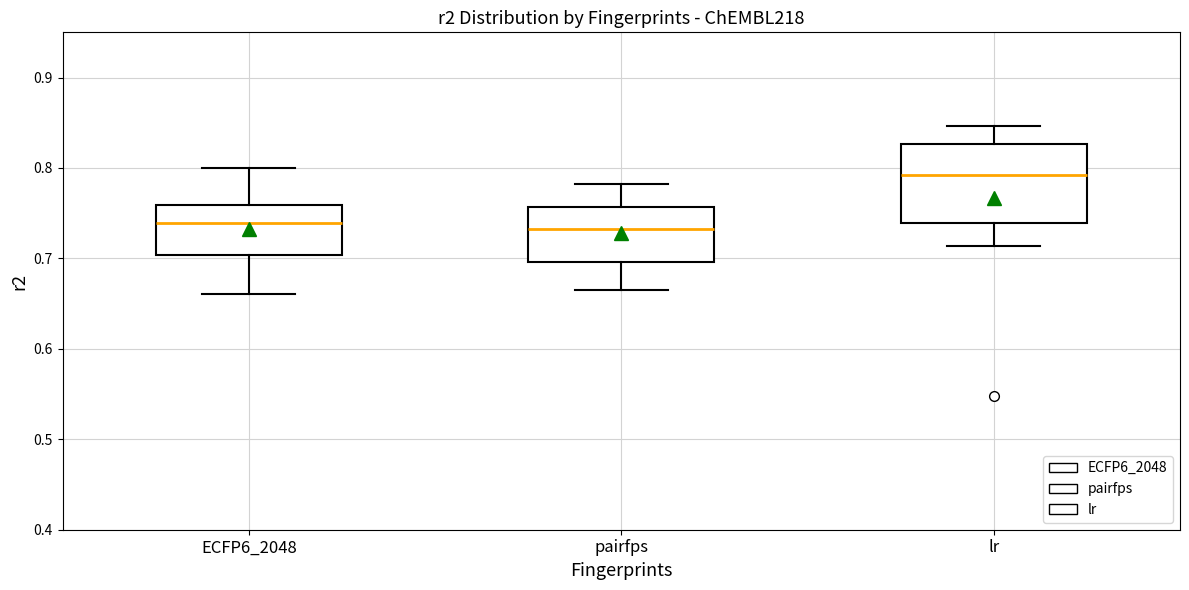

Where is the lower edge of the box for pairfps on the y-axis? The values are not printed on the chart, so give them approximately, as read against the axis.

0.70